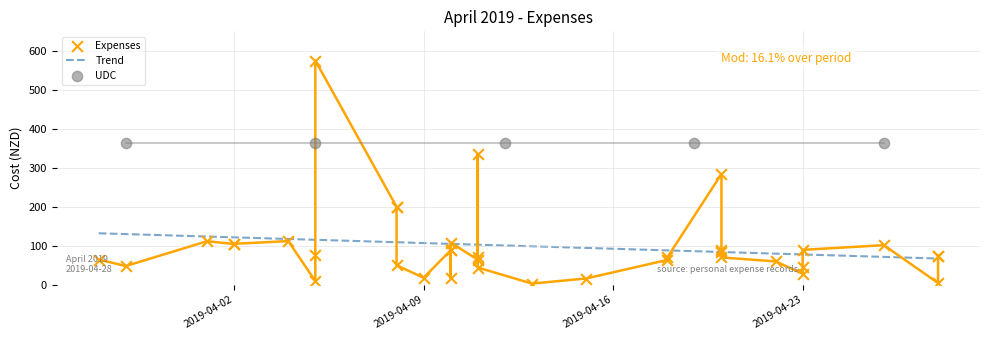

Approximately how many times larger is the value at 2019-04-26 compared to 2019-04-11?

0.3